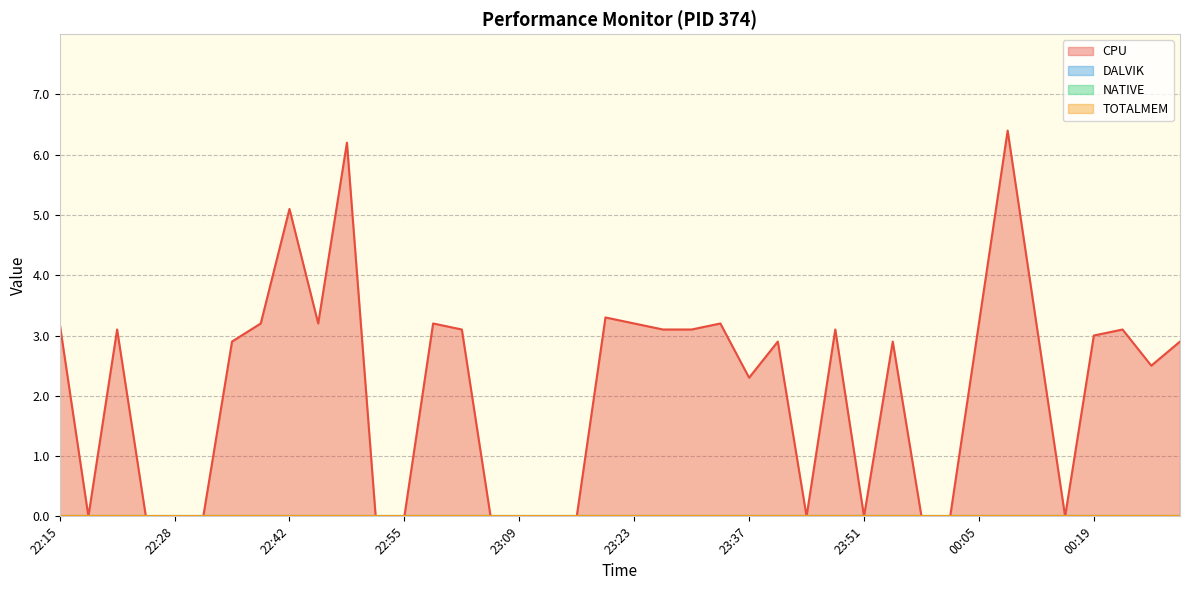

True or false: DALVIK and TOTALMEM cross at least once.

False